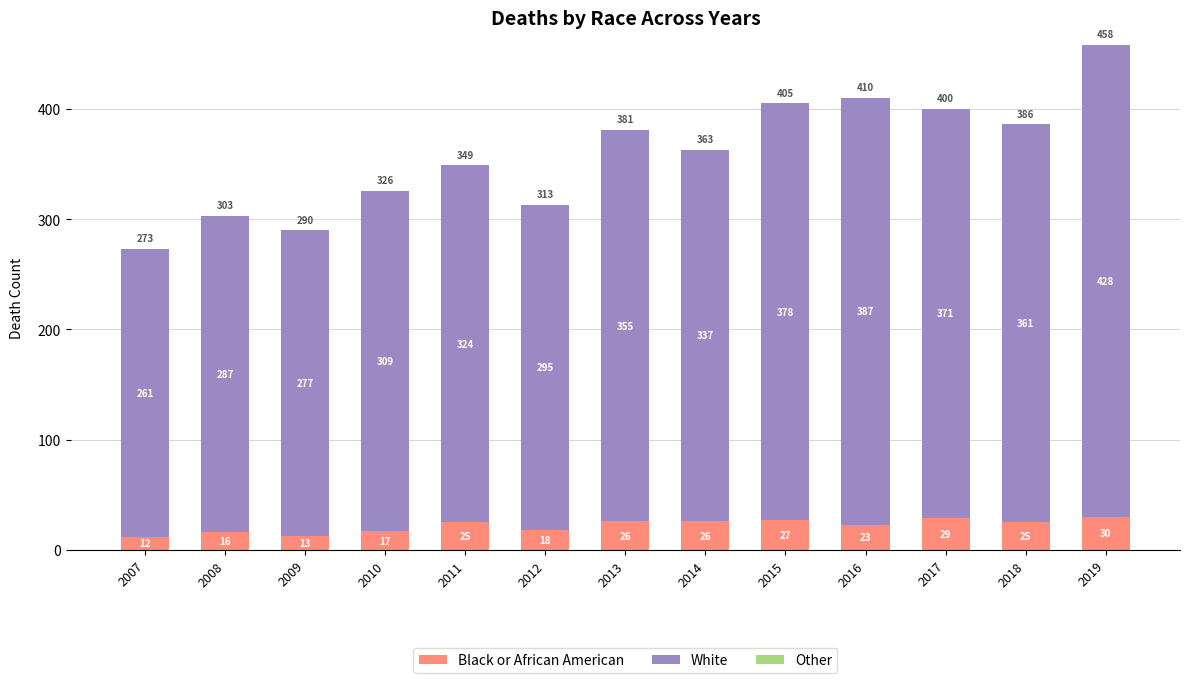

At which category is the sum across all series the highest?

2019